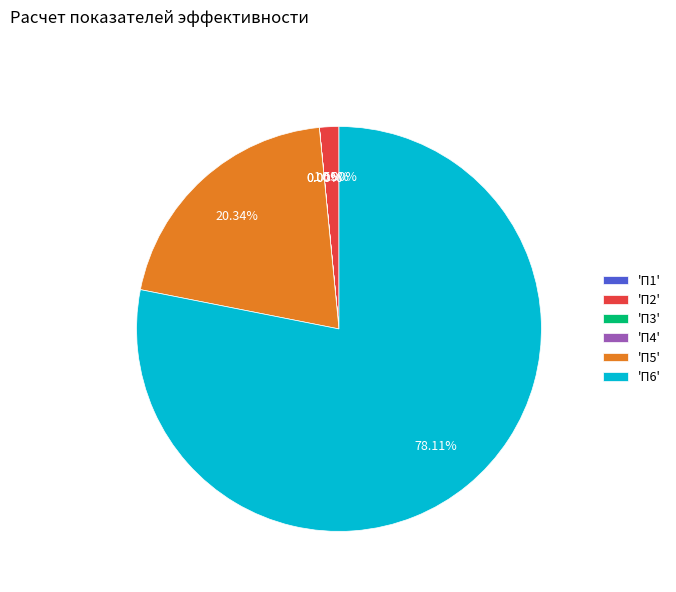

What is the largest slice in the pie chart?

'П6'